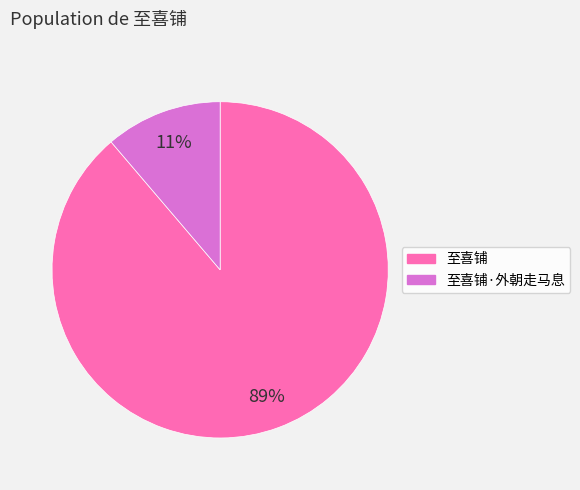

Does any single category account for the majority?

Yes